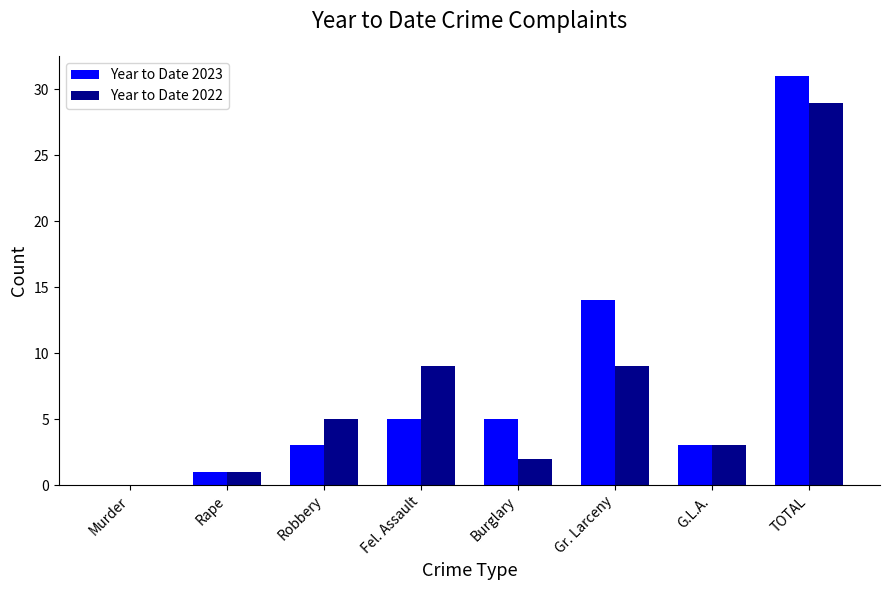

Is it true that Year to Date 2023 equals 5 at Robbery?

False